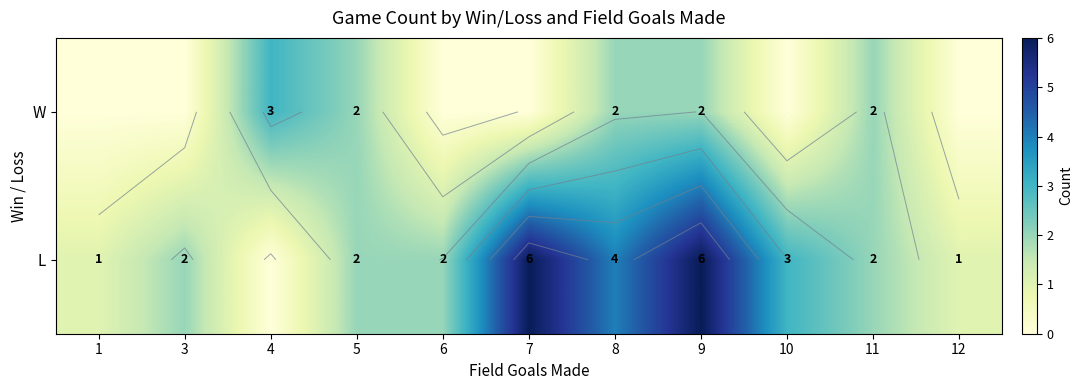

What is the spread (max minus min) of values at 9?

4